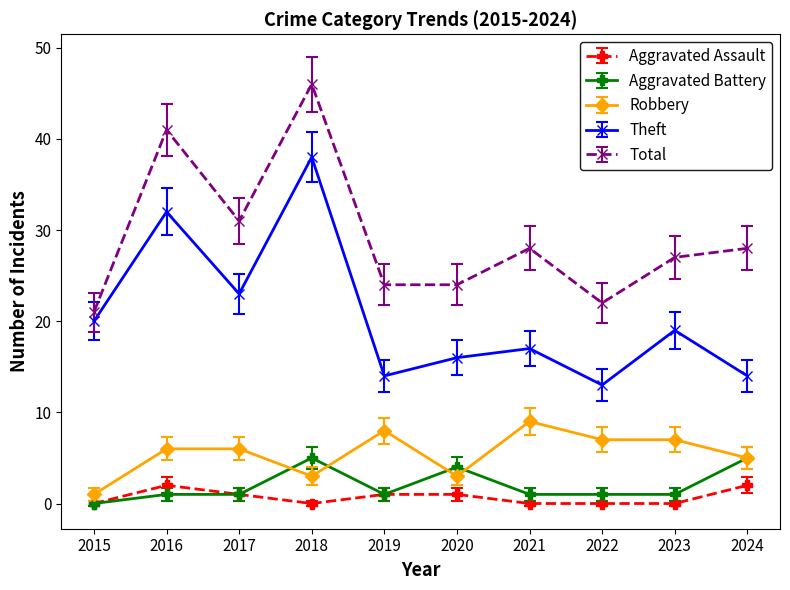

What is the maximum value for Total?

46